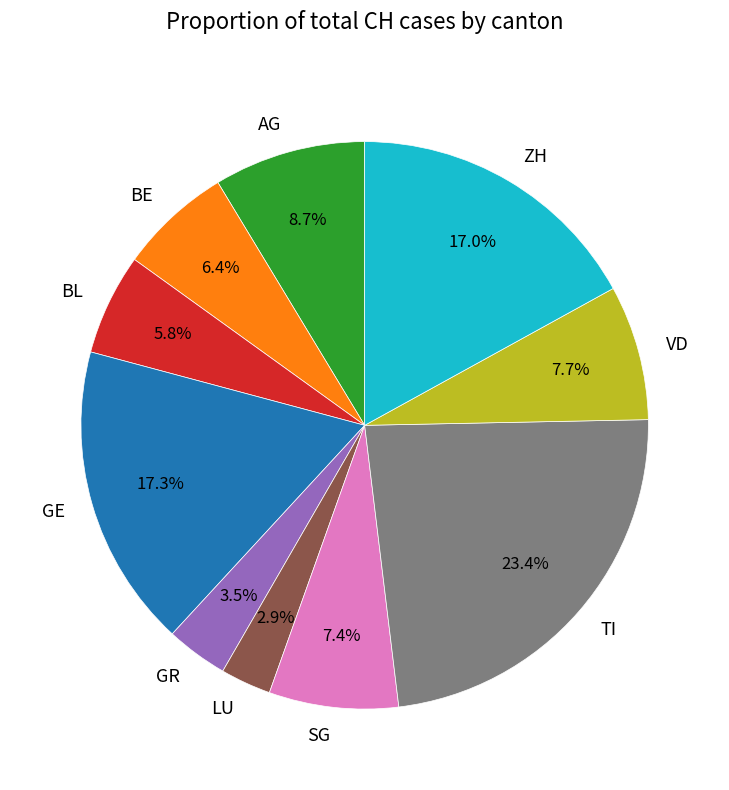

What is the smallest slice in the pie chart?

LU